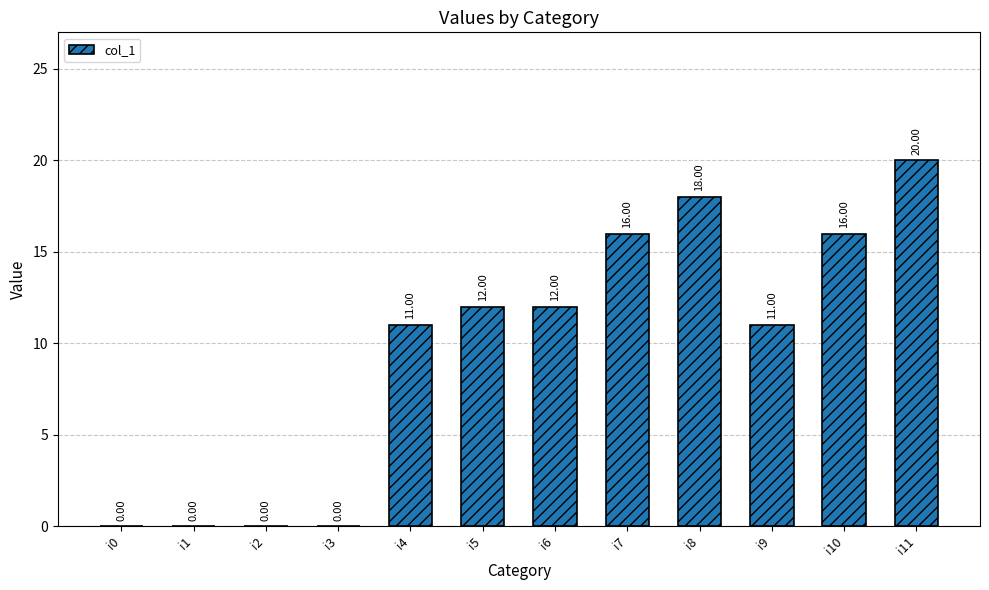

Read the value at i10, to the nearest 10.

20